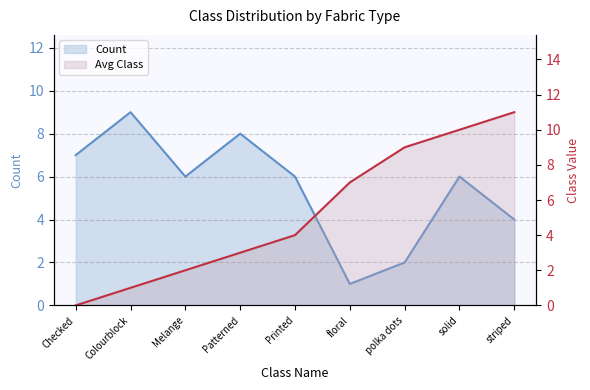

True or false: Avg Class and Count cross at least once.

True